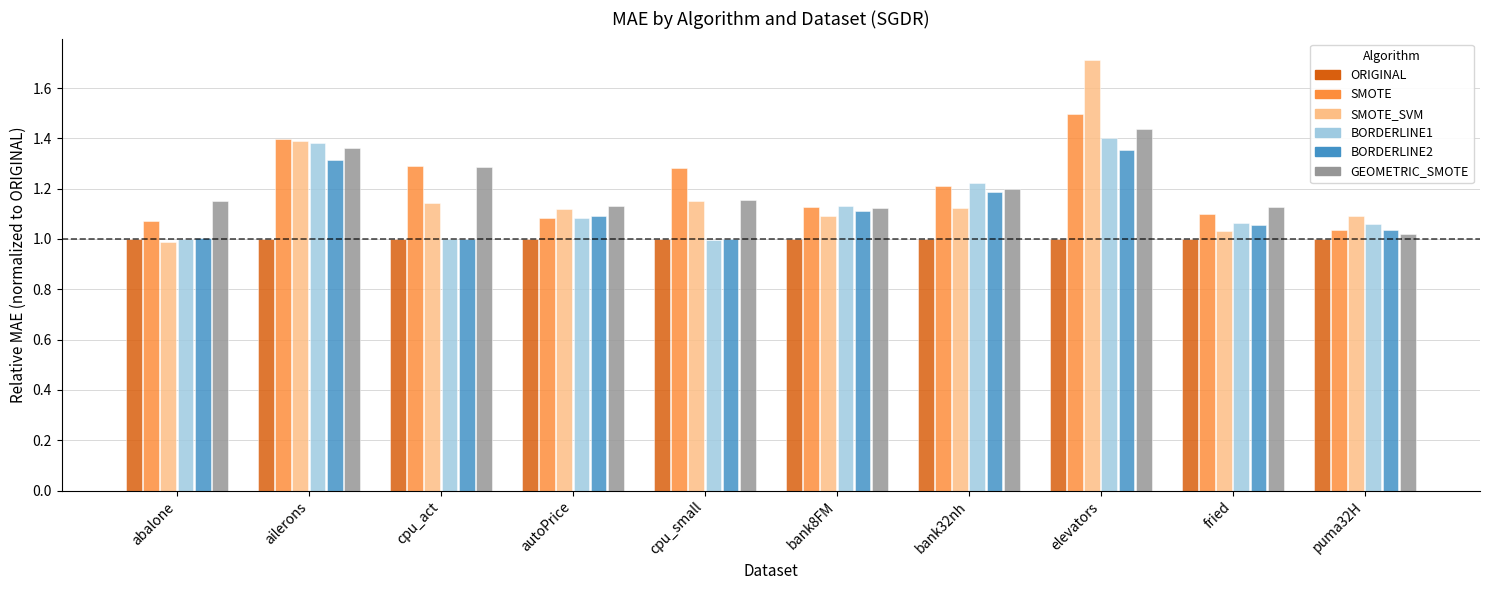

At which label does BORDERLINE2 reach its peak?

elevators